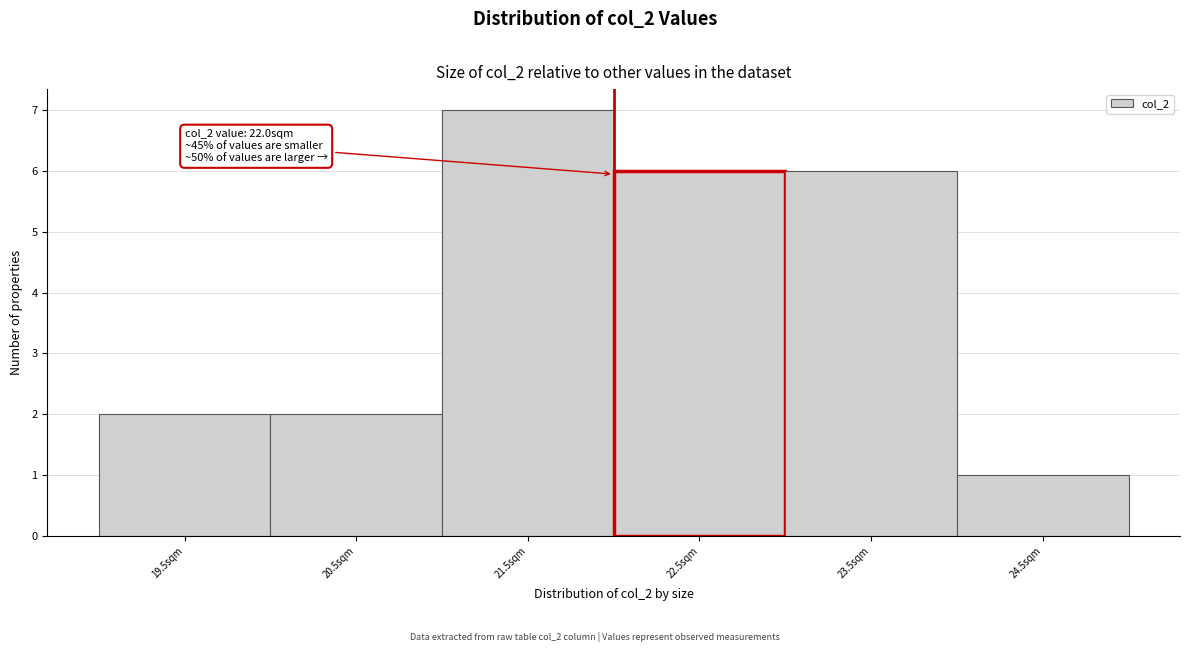

Which range on the x-axis has the tallest bar?

21 to 22